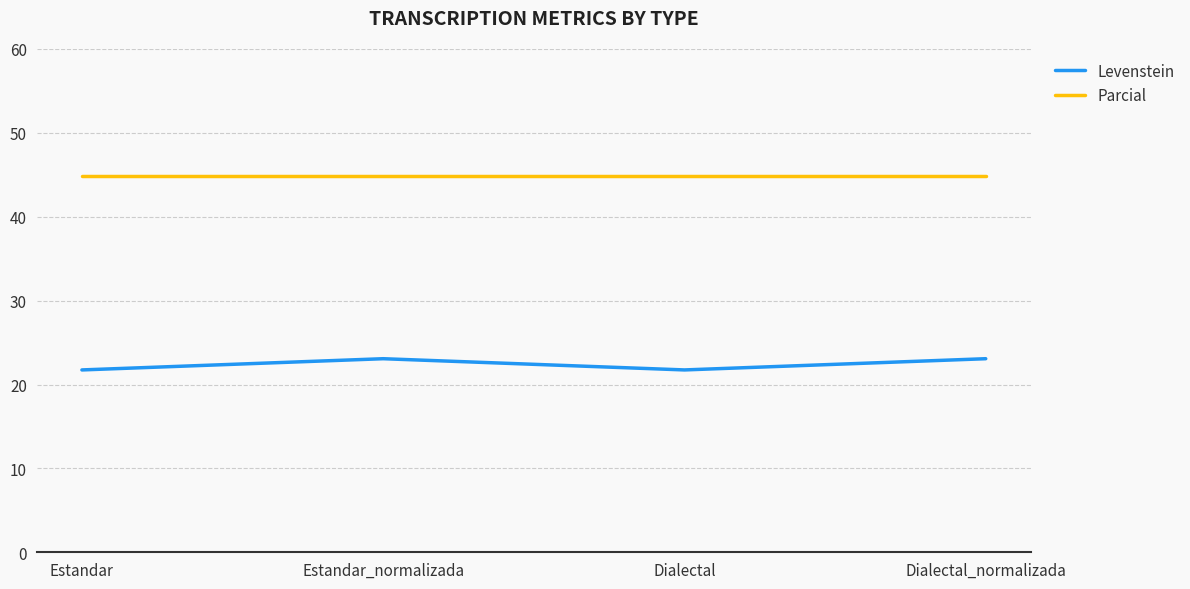

What position from the left is Estandar_normalizada?

2